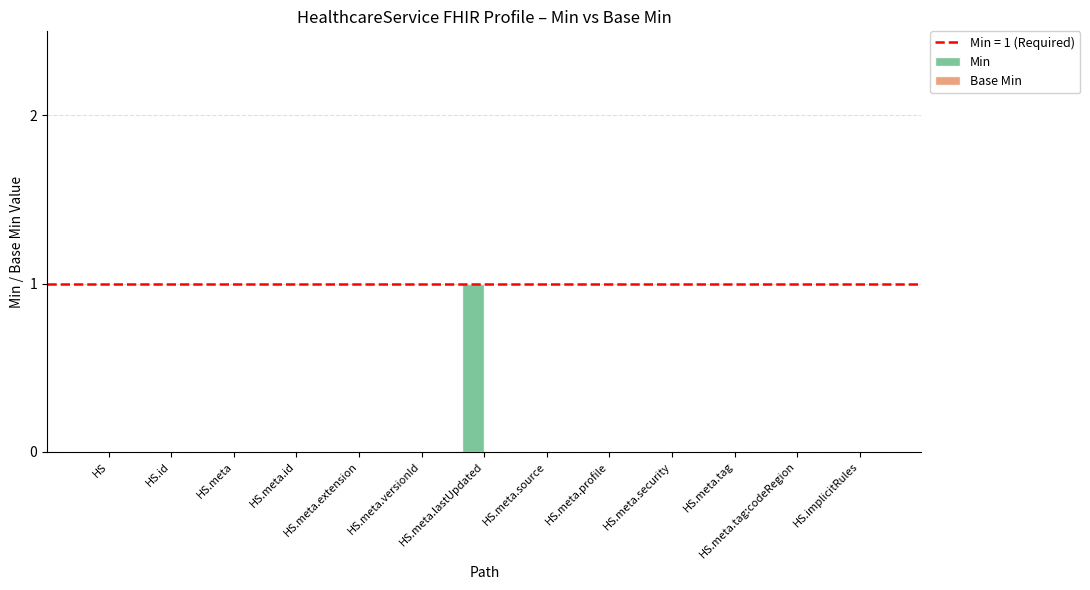

The value at HS.meta is -1. True or false?

False